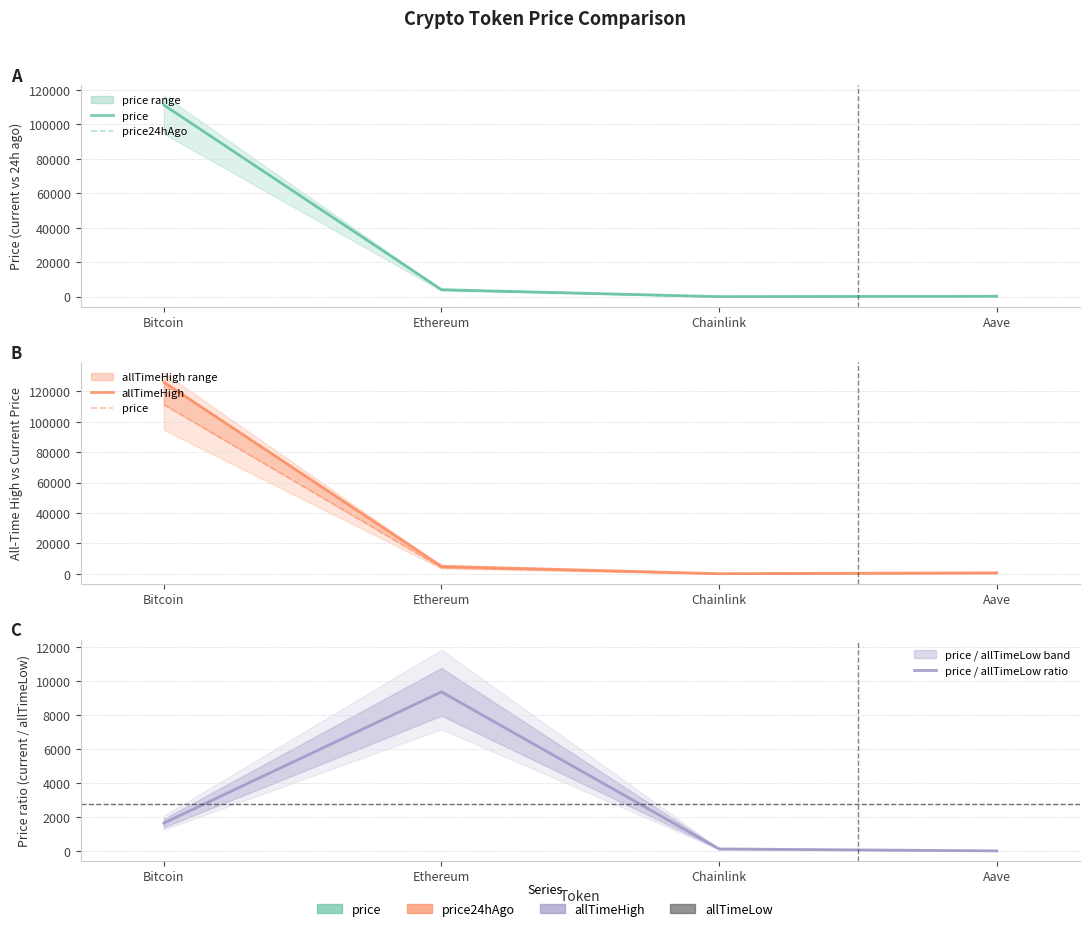

The value of allTimeHigh at Aave is 661.7. True or false?

True